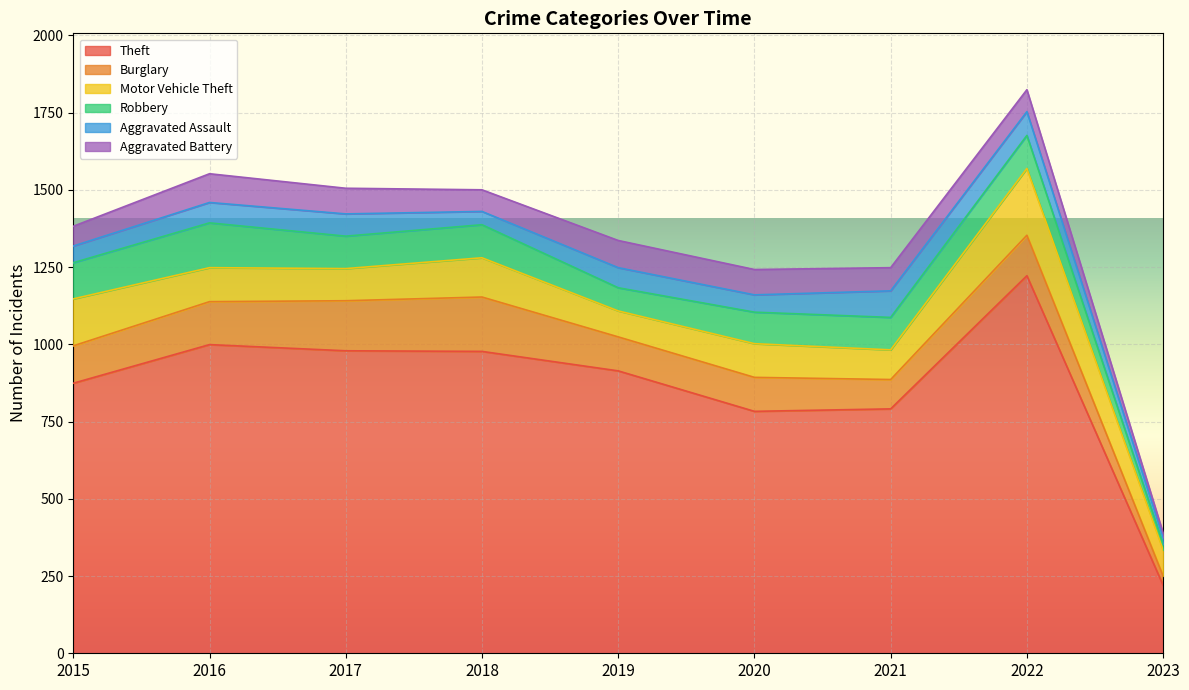

Which has a higher value, 2023 or 2017?

2017